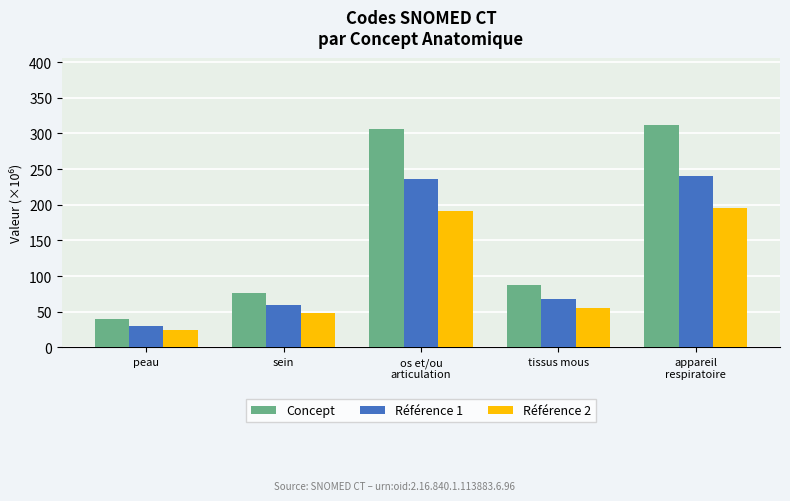

Reading left to right, what are all the values shown in this chart?

Concept: 39.9	76.8	306.7	87.8	312.4
Référence 1: 30.7	59.0	235.9	67.5	240.3
Référence 2: 25.0	48.0	191.7	54.9	195.3